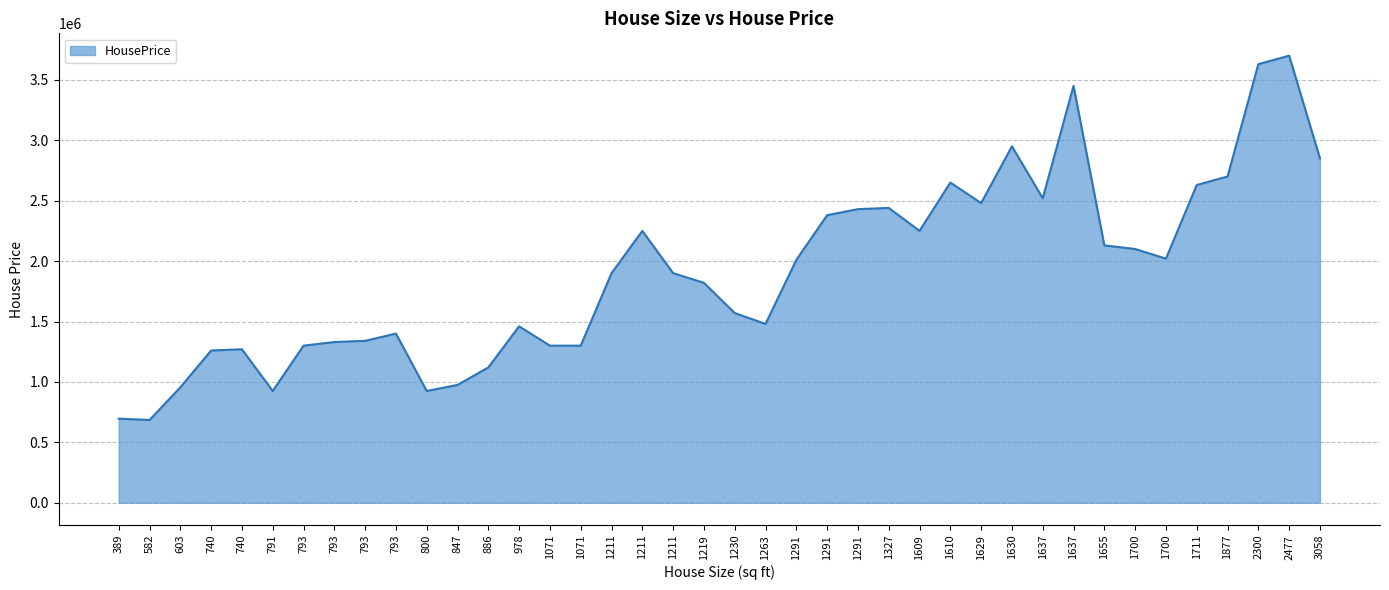

What is the change in value from 1071 to 1700?

+800000